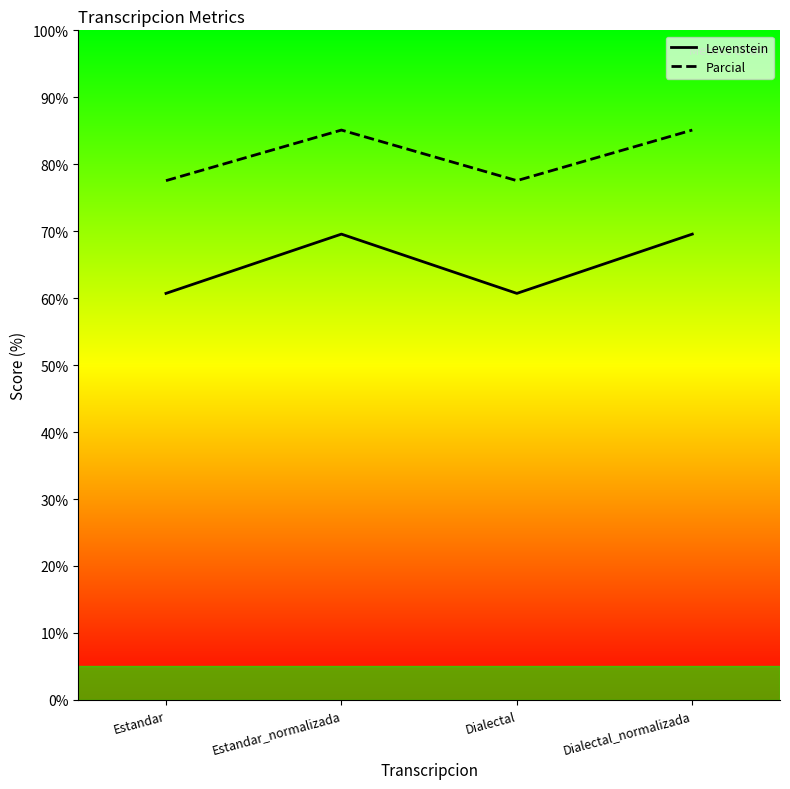

At which category is the sum across all series the highest?

Estandar_normalizada